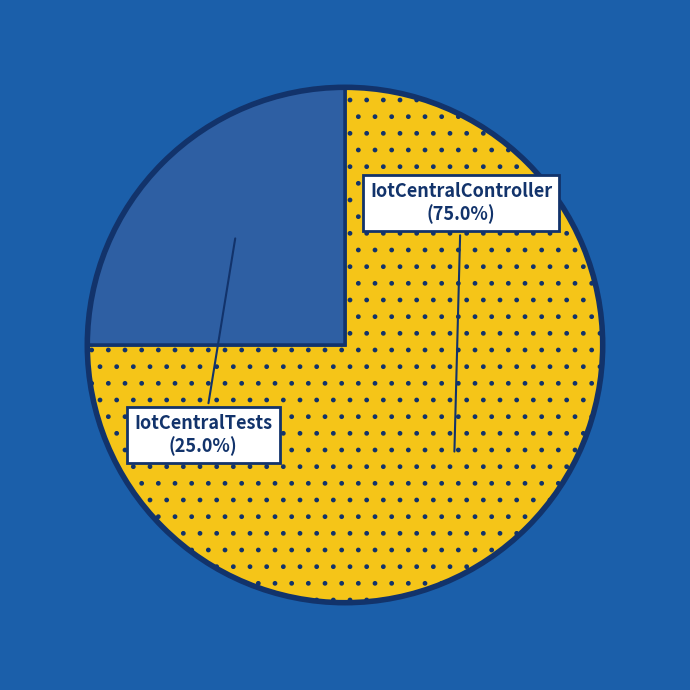

Which has a higher value, IotCentralController or IotCentralTests?

IotCentralController